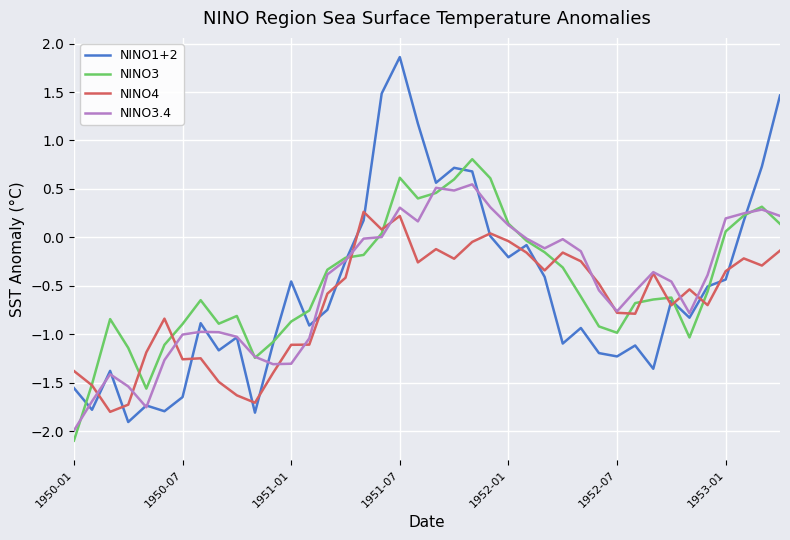

Which series has the largest range (max minus min)?

NINO1+2